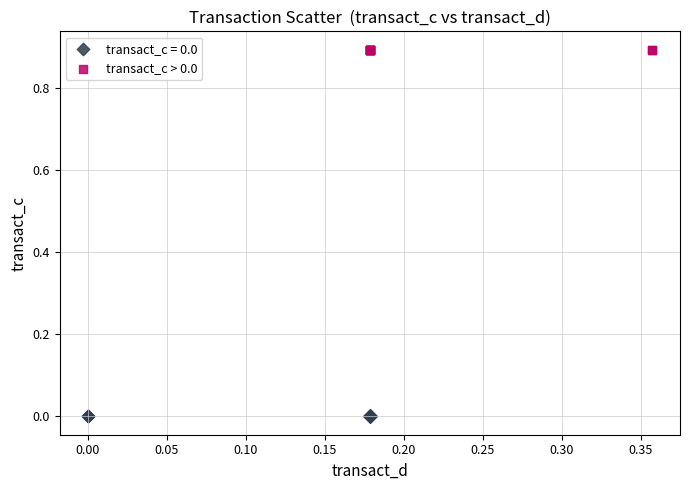

Which series contains the lowest Y value?

transact_c = 0.0